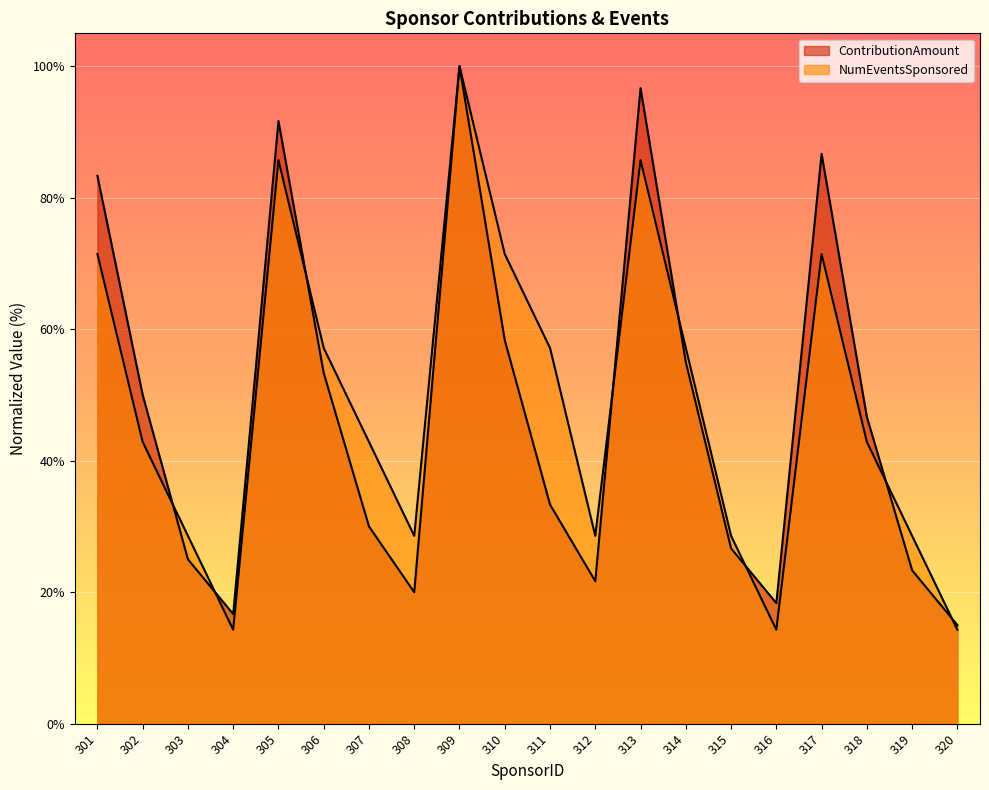

At which label is NumEventsSponsored closest to 57?

306